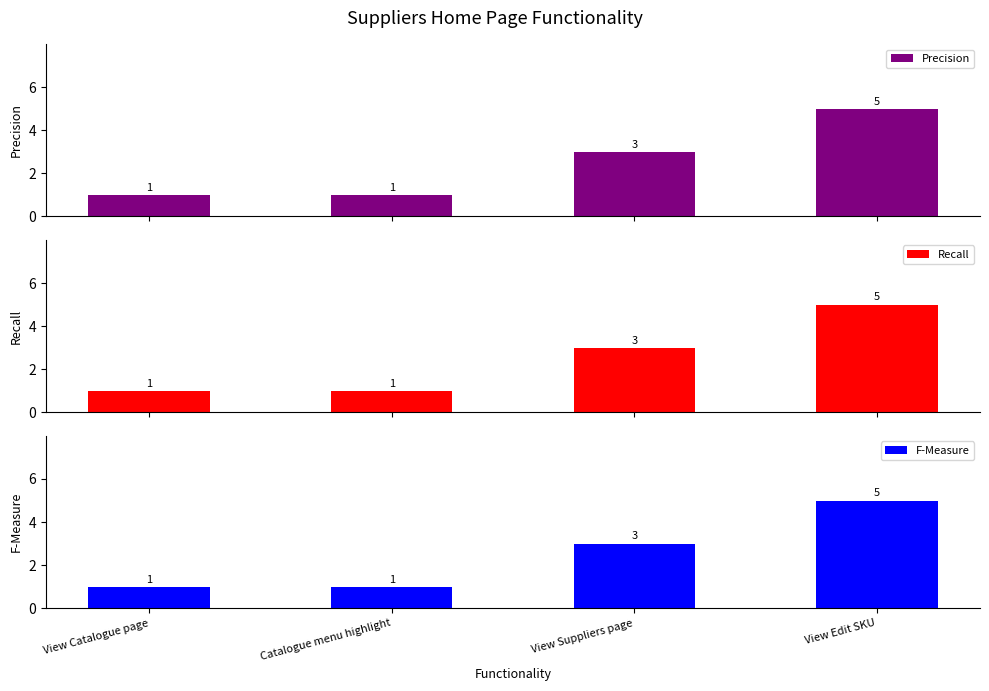

Which category has the highest value across all series?

View Edit SKU